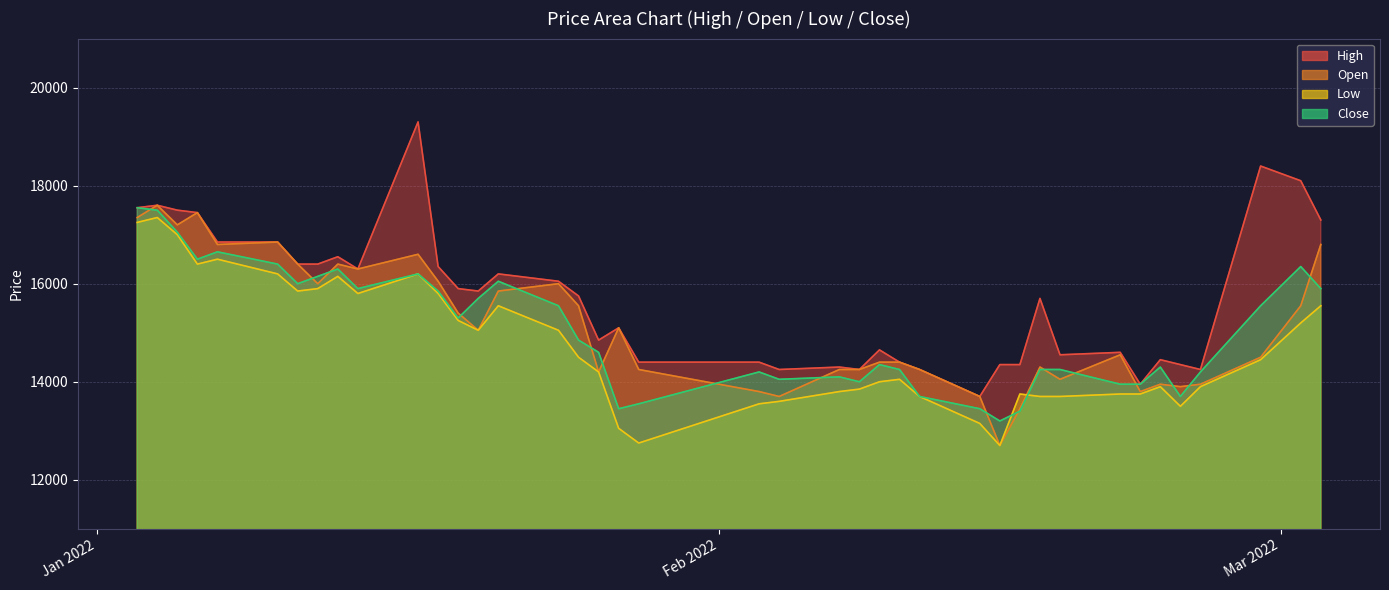

What is the average value of the Open series?

15166